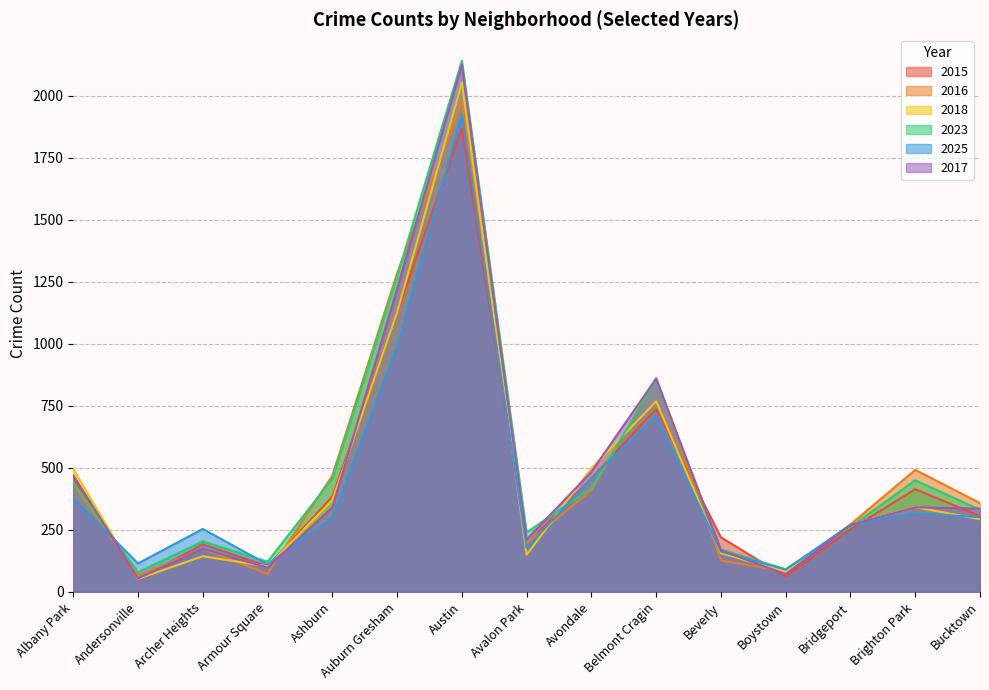

How many interior local valleys does the 2018 series have?

4